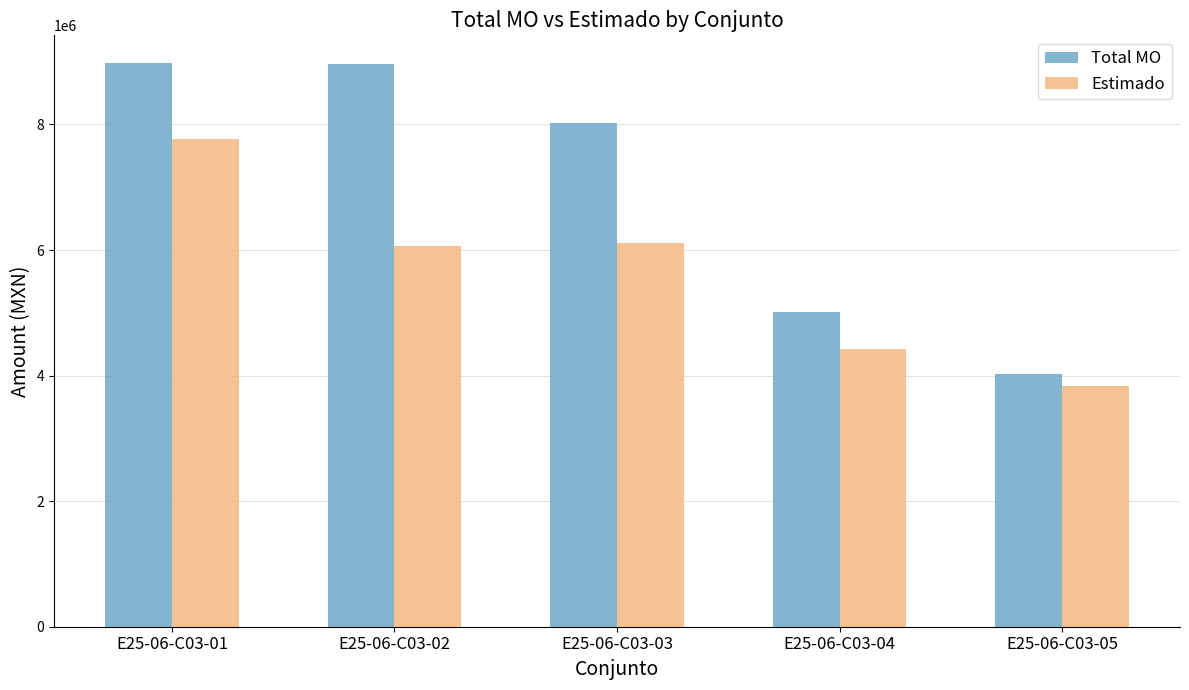

What are all the series names shown in the legend?

Total MO, Estimado